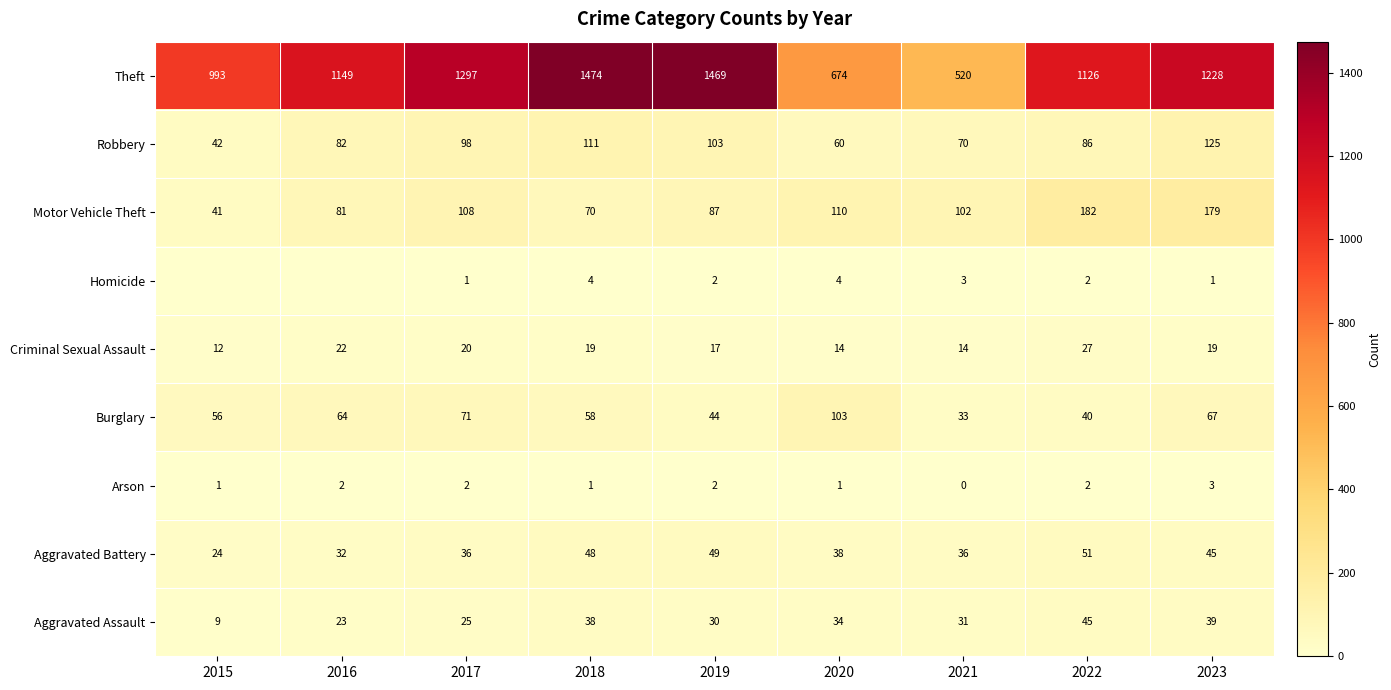

What is the average value of the Criminal Sexual Assault series?

18